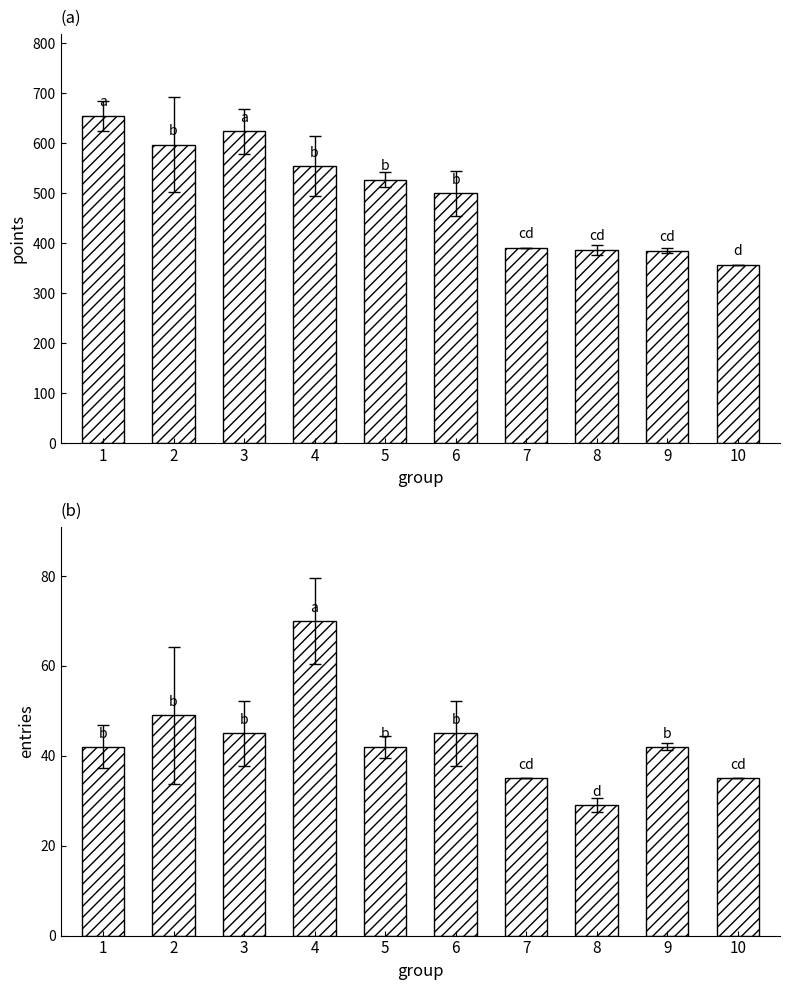

Between 1 and 6, which series saw the biggest shift?

Points